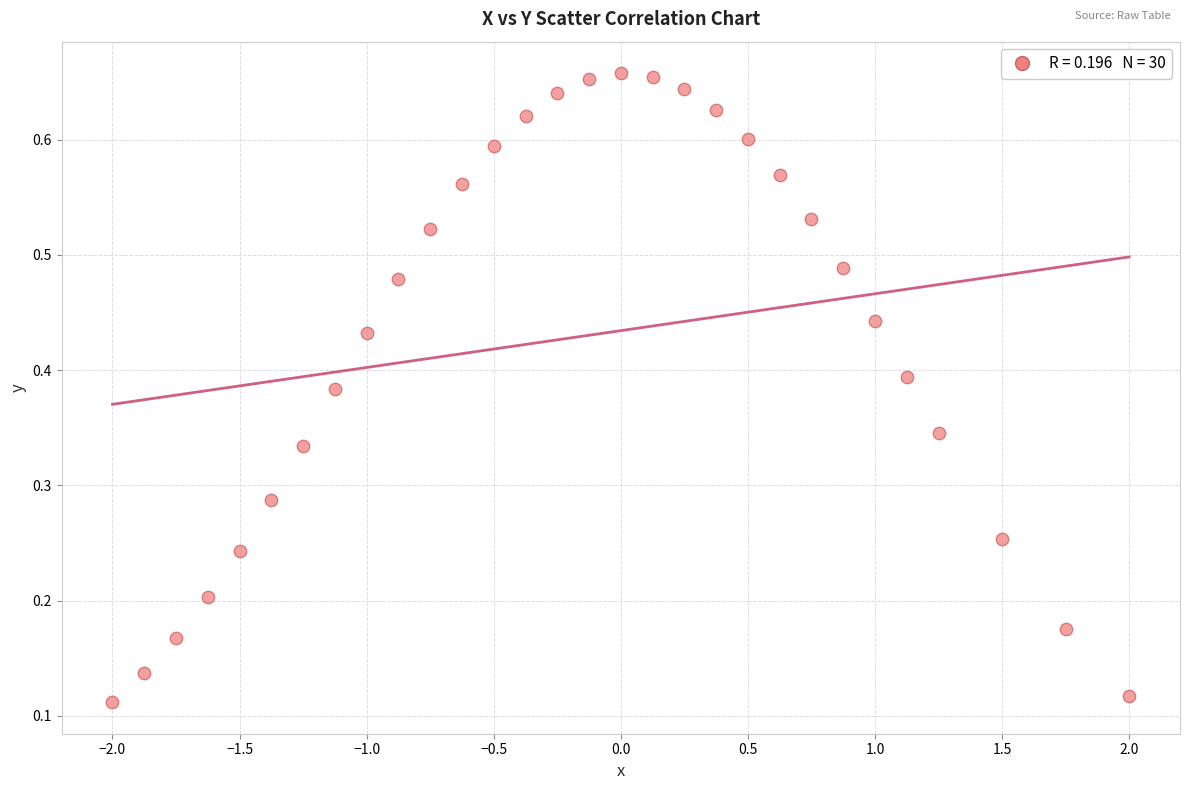

What is the range of X values (max minus min)?

4.0